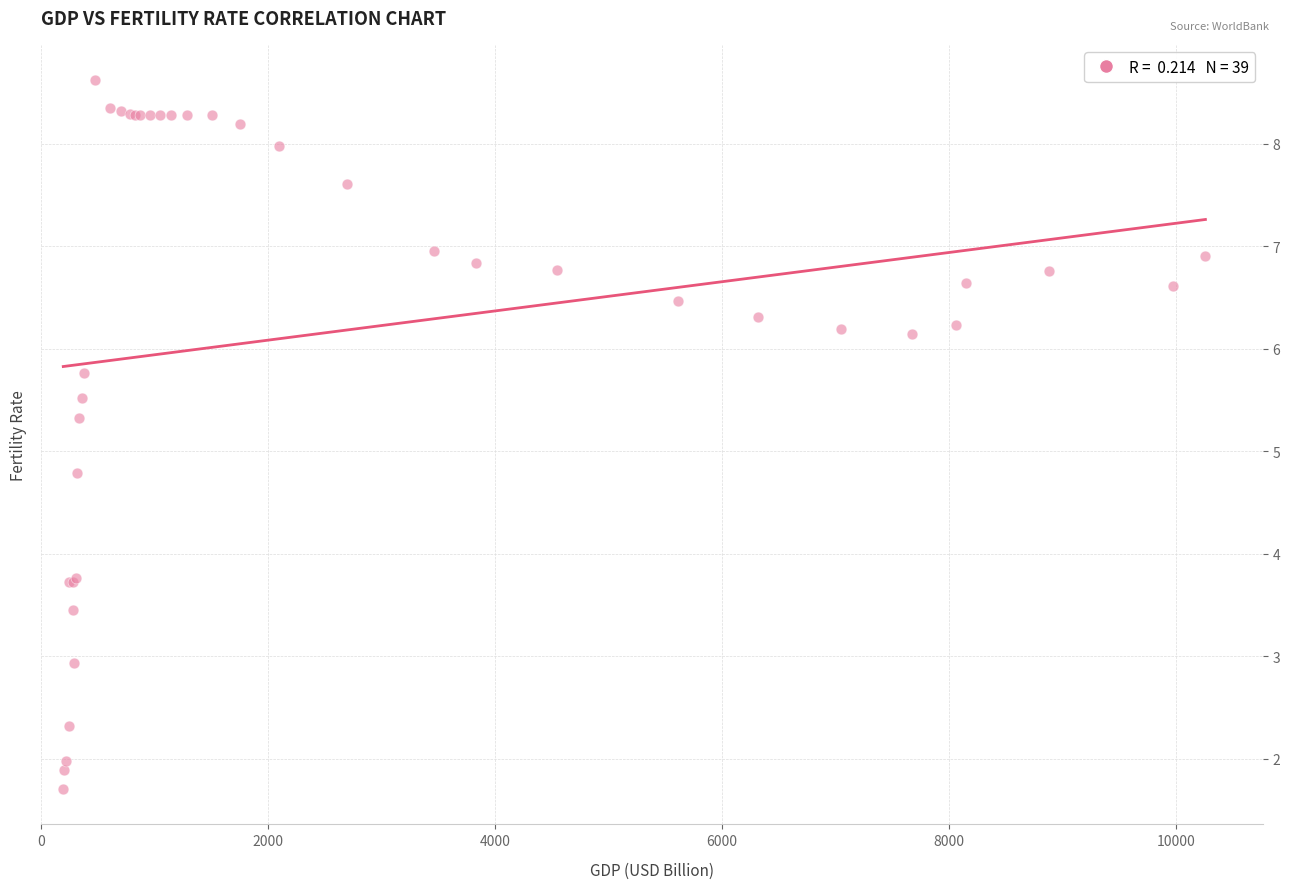

What Y value in the scatter plot is closest to 5?

4.8